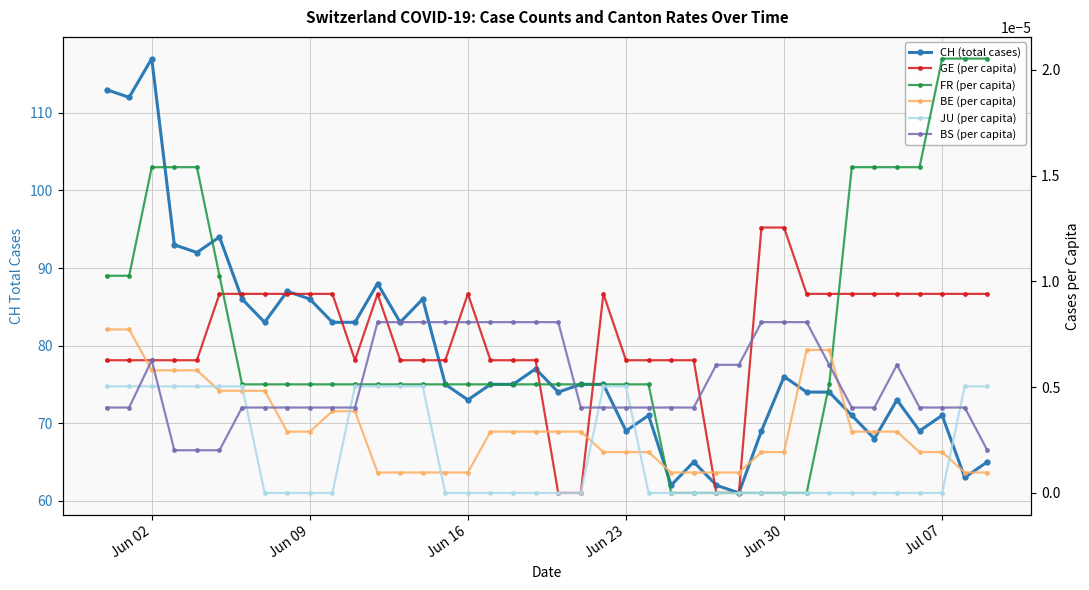

Is the value of BS (per capita) at 20 greater than the value of JU (per capita) at 9?

Yes